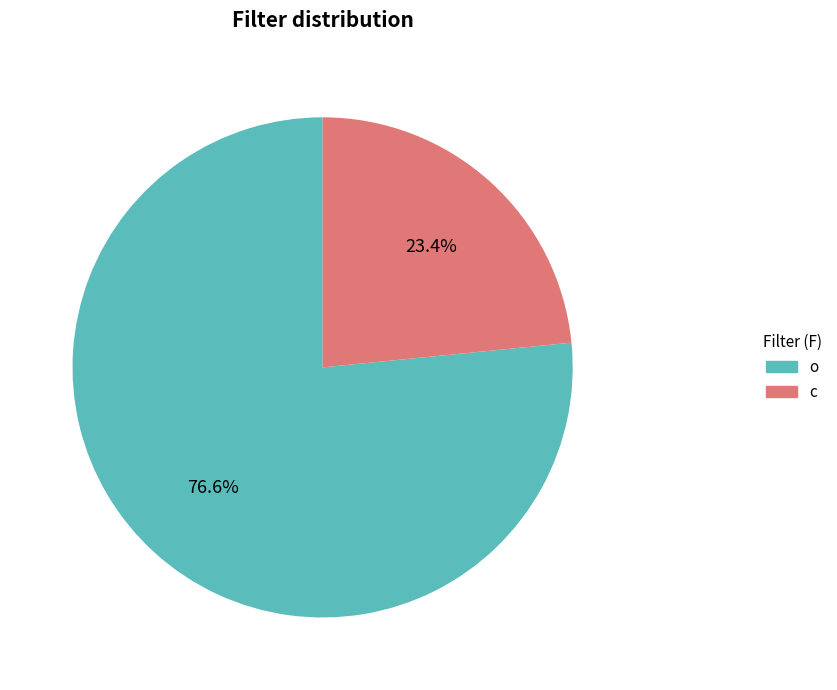

Between c and o, which is larger?

o